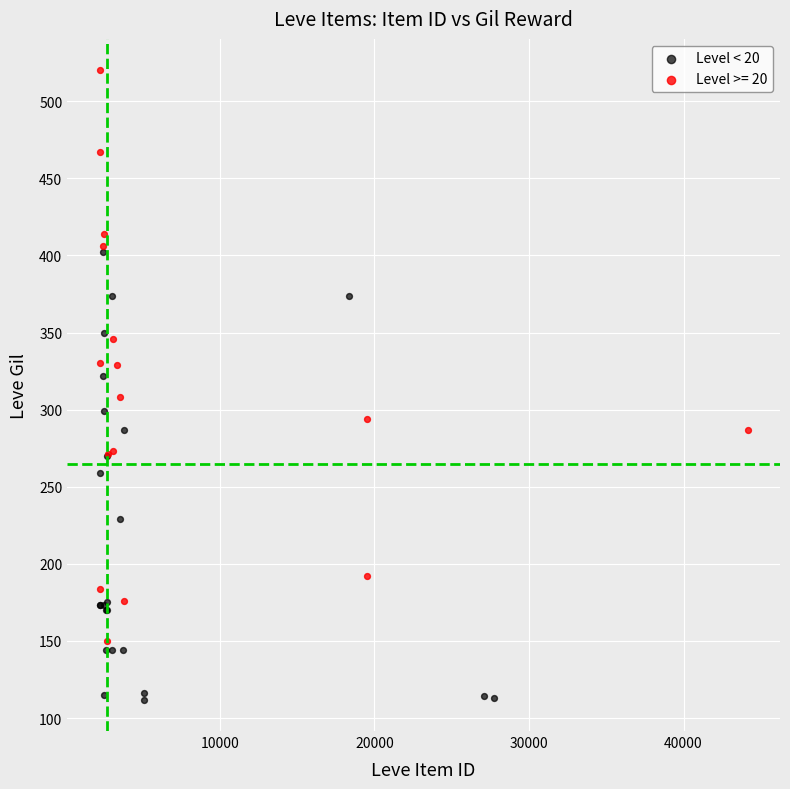

Which series has the widest spread of Y values?

Level >= 20